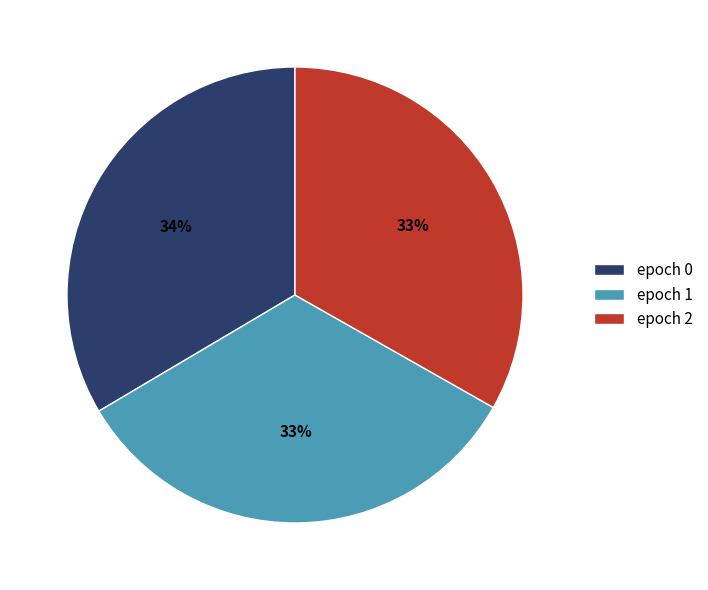

How many slices are in this pie chart?

3